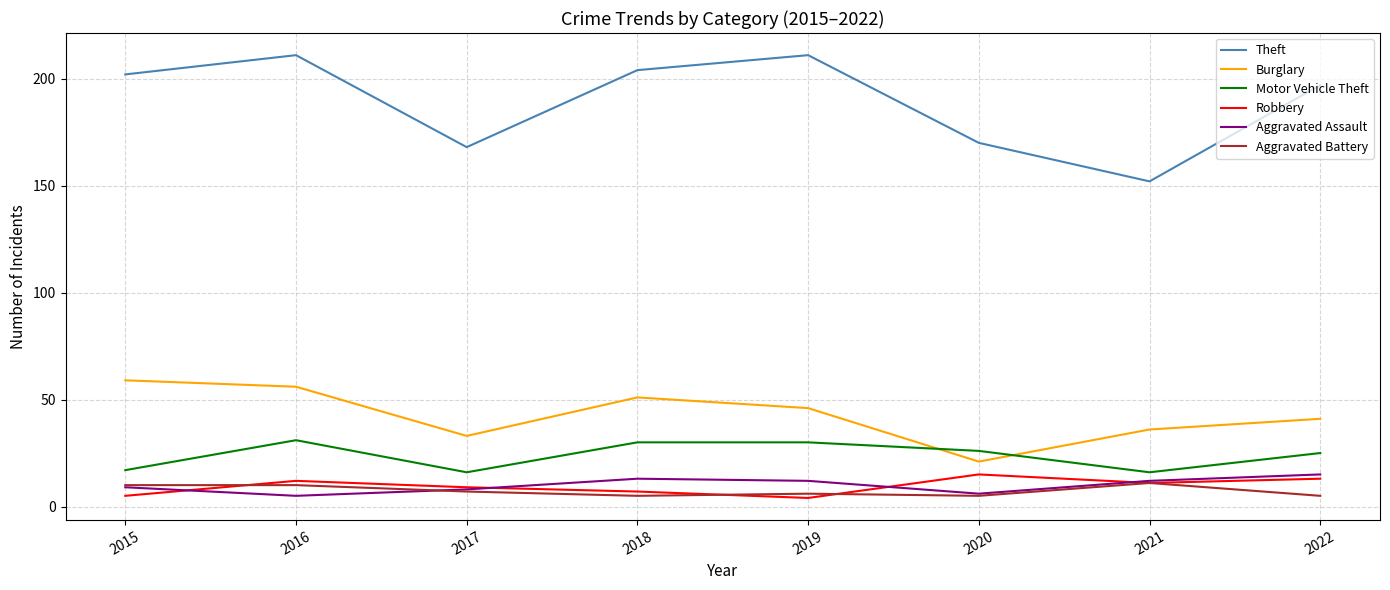

Reading left to right, list all the values displayed in this chart.

Theft: 202	211	168	204	211	170	152	197
Burglary: 59	56	33	51	46	21	36	41
Motor Vehicle Theft: 17	31	16	30	30	26	16	25
Robbery: 5	12	9	7	4	15	11	13
Aggravated Assault: 9	5	8	13	12	6	12	15
Aggravated Battery: 10	10	7	5	6	5	11	5